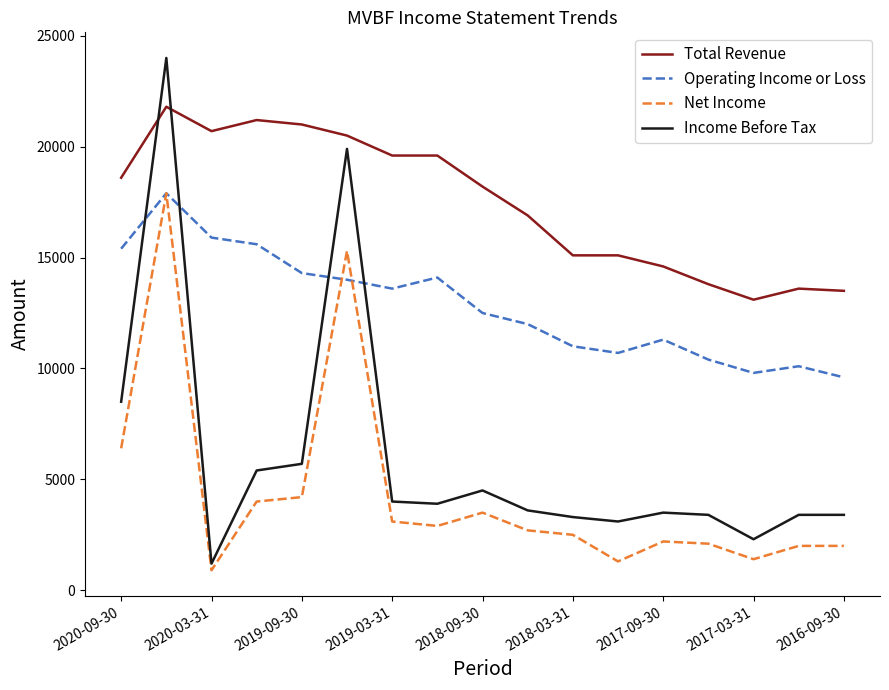

True or false: Operating Income or Loss and Income Before Tax intersect in this chart.

True